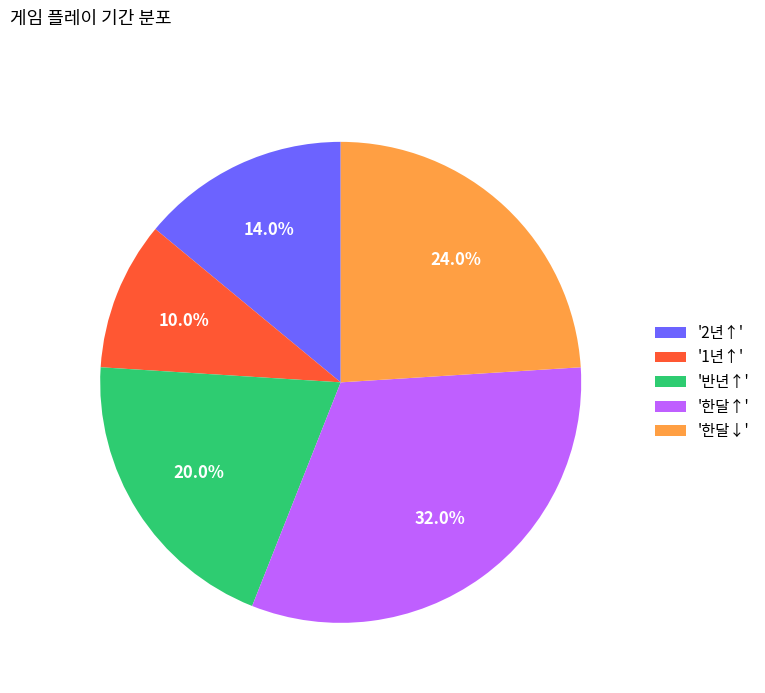

How many segments does this pie chart have?

5